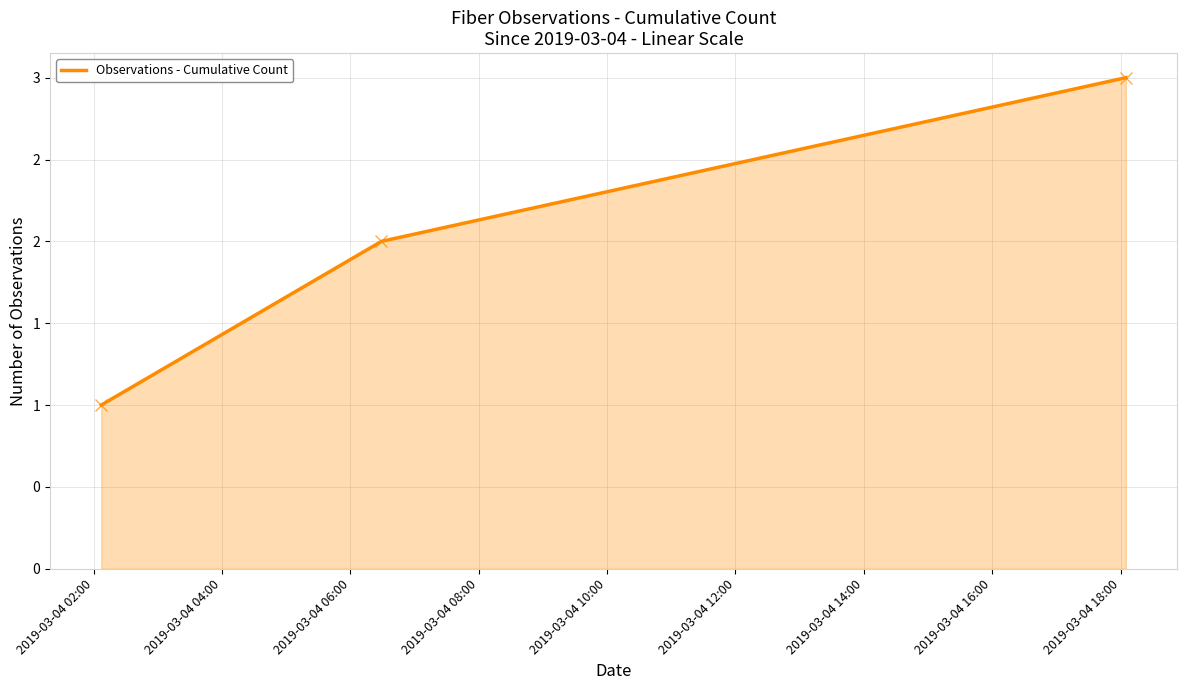

Does the chart display data point markers on the line(s)?

No